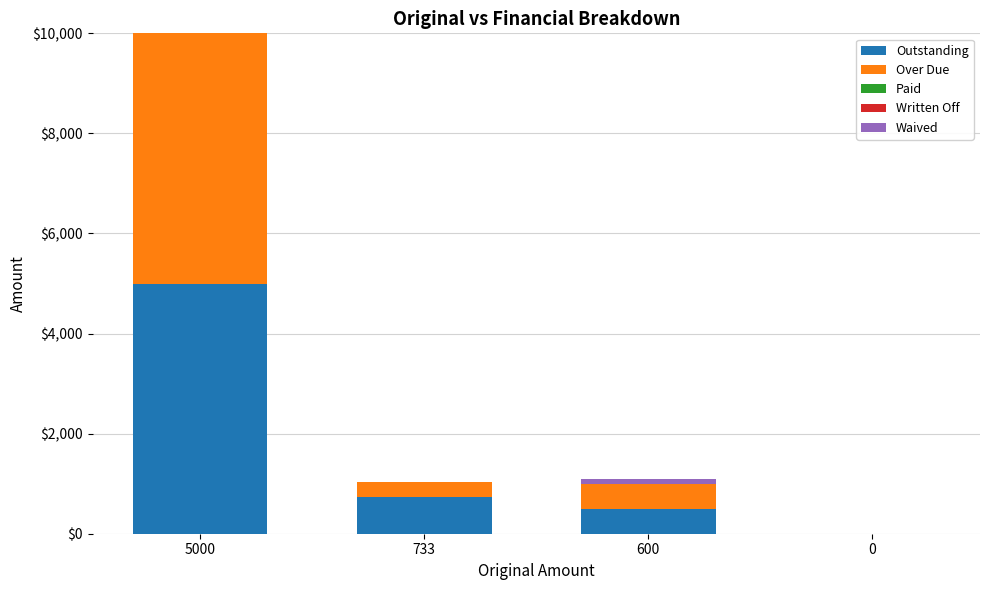

At which label is Outstanding closest to 2500?

733